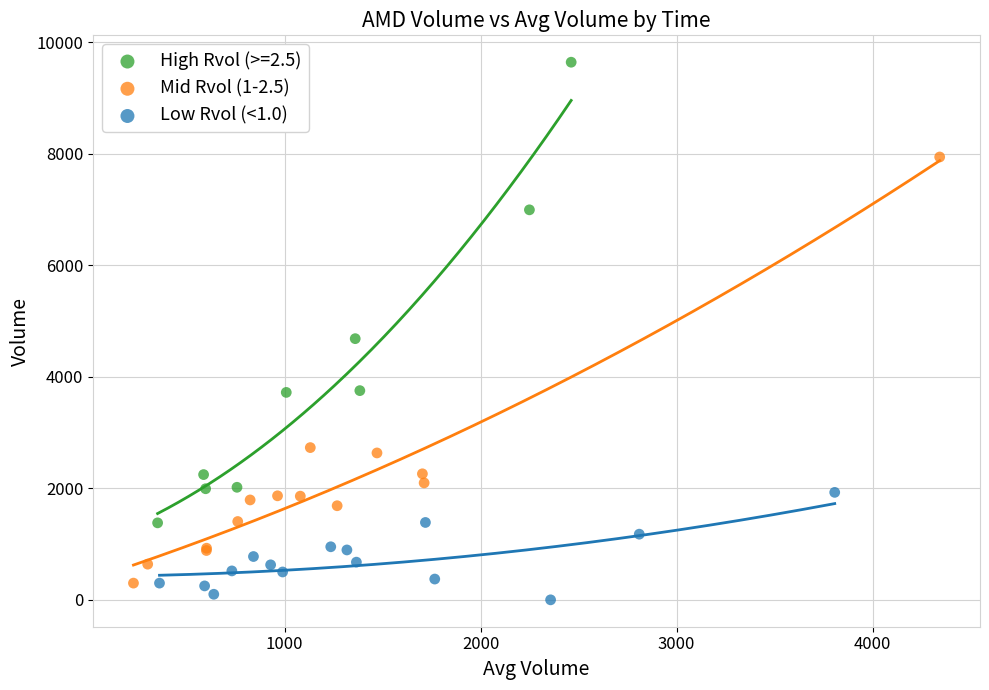

Which series has the largest Y range (max minus min)?

High Rvol (>=2.5)